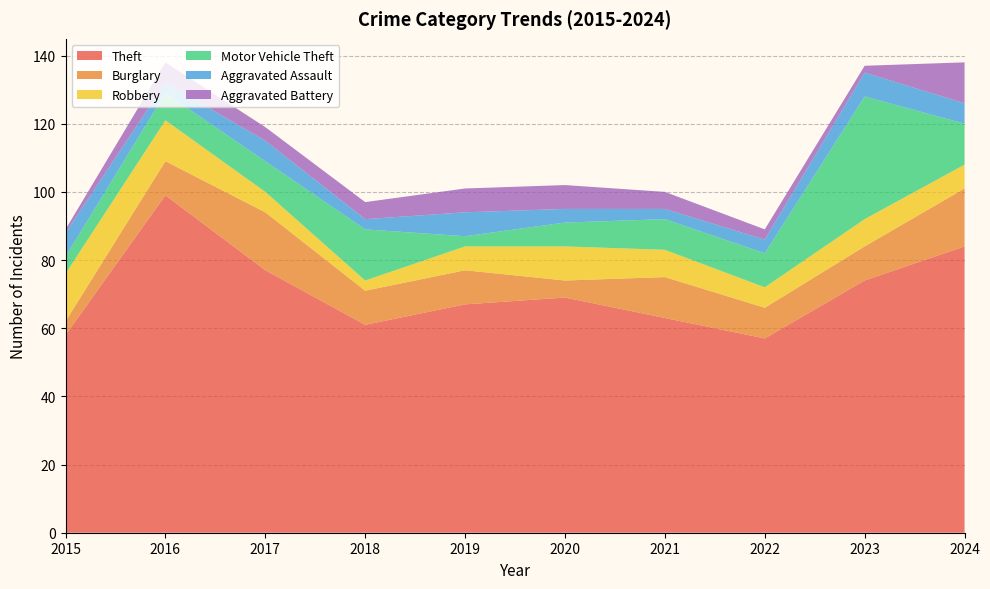

Reading left to right, transcribe all the data shown in this chart.

Theft: 2015=58	2016=99	2017=77	2018=61	2019=67	2020=69	2021=63	2022=57	2023=74	2024=84
Burglary: 2015=4	2016=10	2017=17	2018=10	2019=10	2020=5	2021=12	2022=9	2023=10	2024=17
Robbery: 2015=14	2016=12	2017=6	2018=3	2019=7	2020=10	2021=8	2022=6	2023=8	2024=7
Motor Vehicle Theft: 2015=5	2016=8	2017=9	2018=15	2019=3	2020=7	2021=9	2022=10	2023=36	2024=12
Aggravated Assault: 2015=7	2016=3	2017=6	2018=3	2019=7	2020=4	2021=3	2022=4	2023=7	2024=6
Aggravated Battery: 2015=1	2016=6	2017=4	2018=5	2019=7	2020=7	2021=5	2022=3	2023=2	2024=12